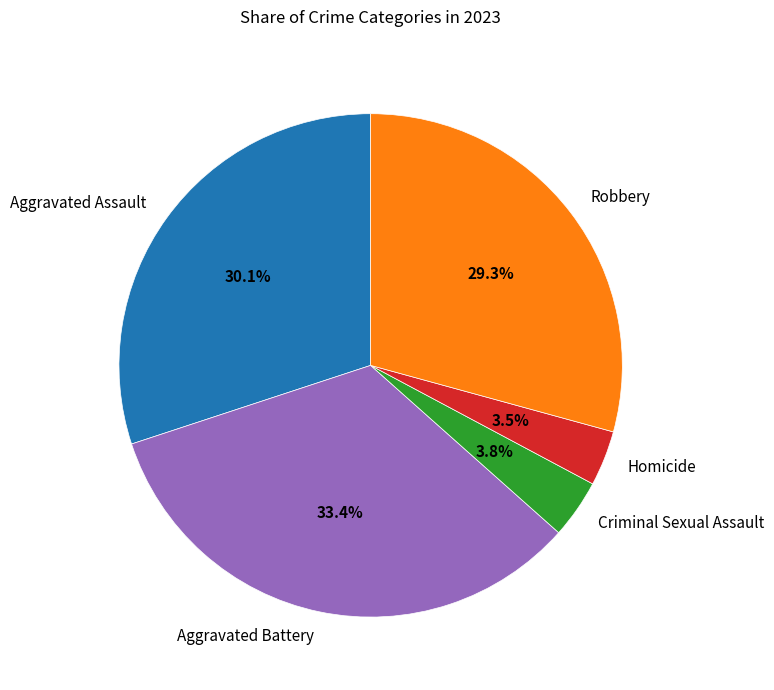

To the nearest percent, what is the difference between the Robbery and Aggravated Assault slice percentages?

1%